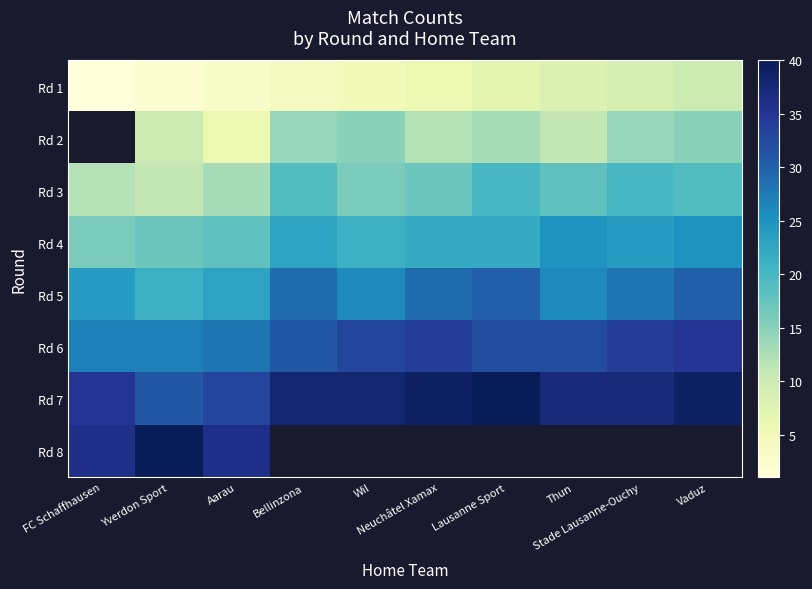

List the series in order of their overall mean, lowest first.

Rd 1, Rd 2, Rd 3, Rd 4, Rd 5, Rd 6, Rd 7, Rd 8